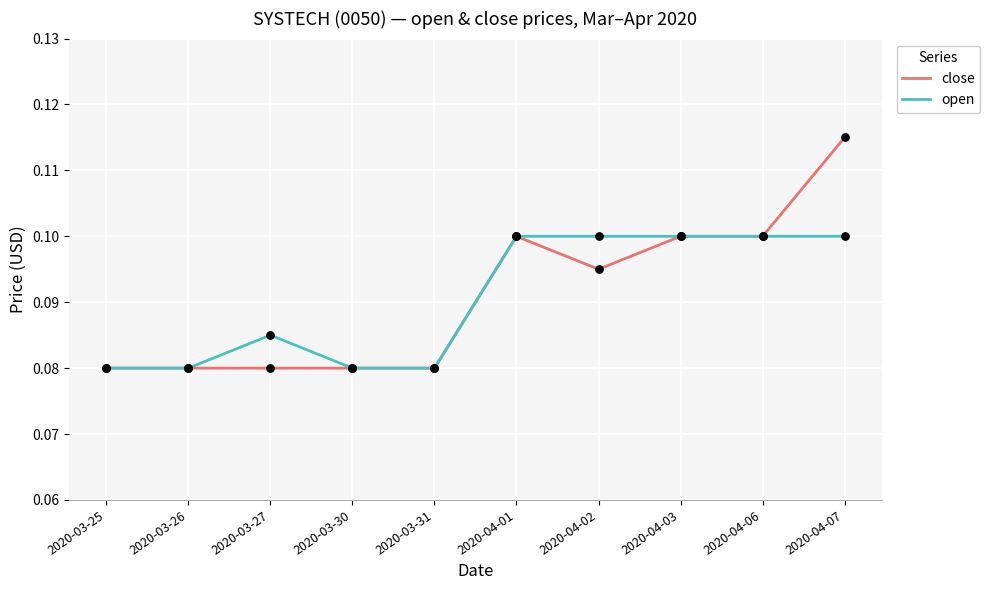

What are all the series names shown in the legend?

close, open